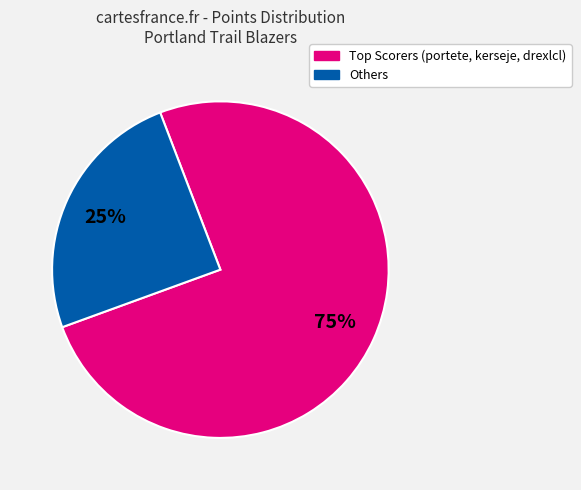

To the nearest percent, what is the average slice percentage?

50%